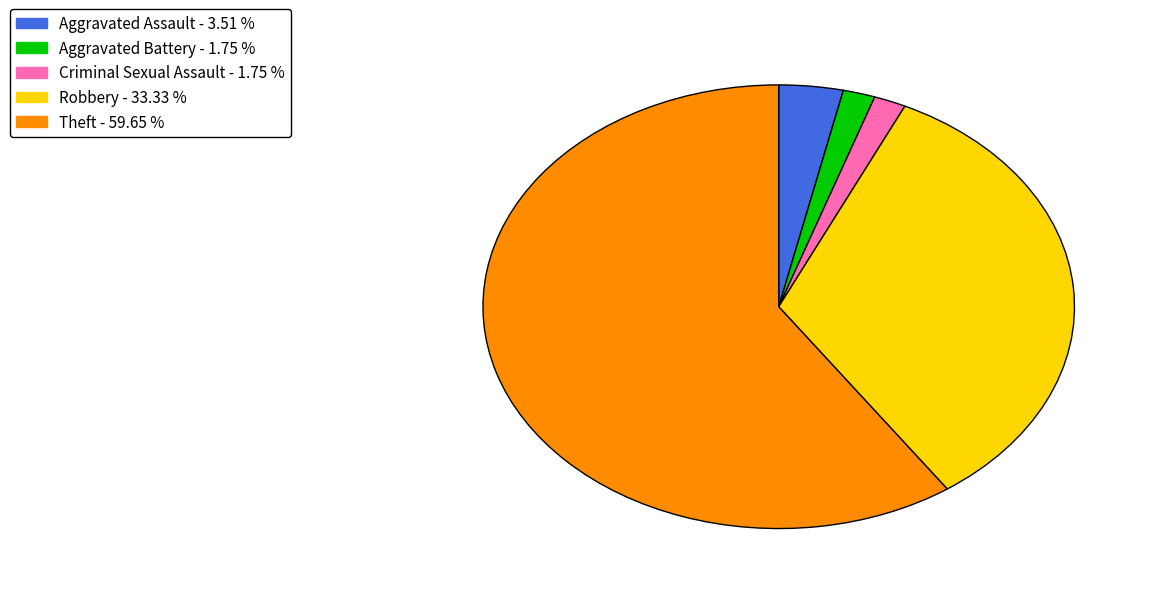

The Theft slice represents 60% of the pie. True or false?

True